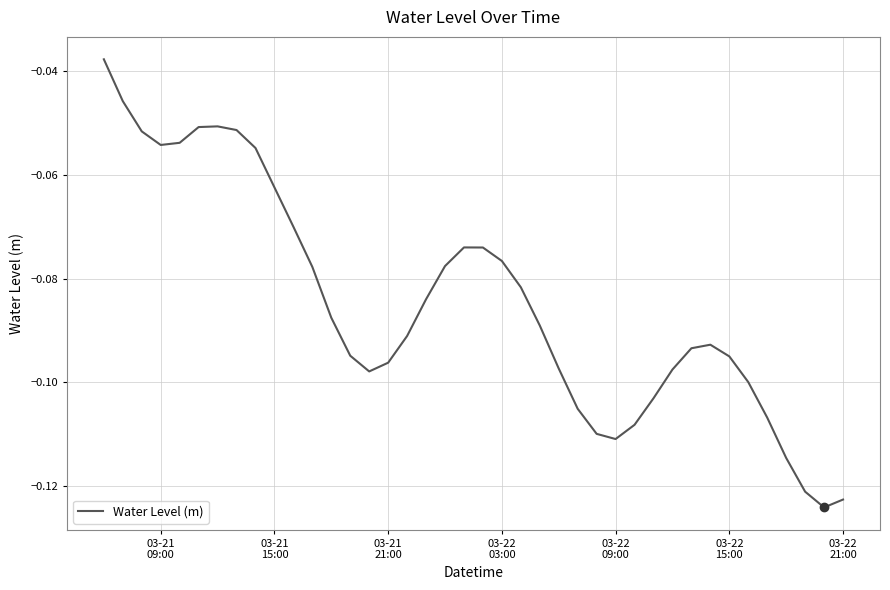

Is this an area chart (filled region under the line)?

No